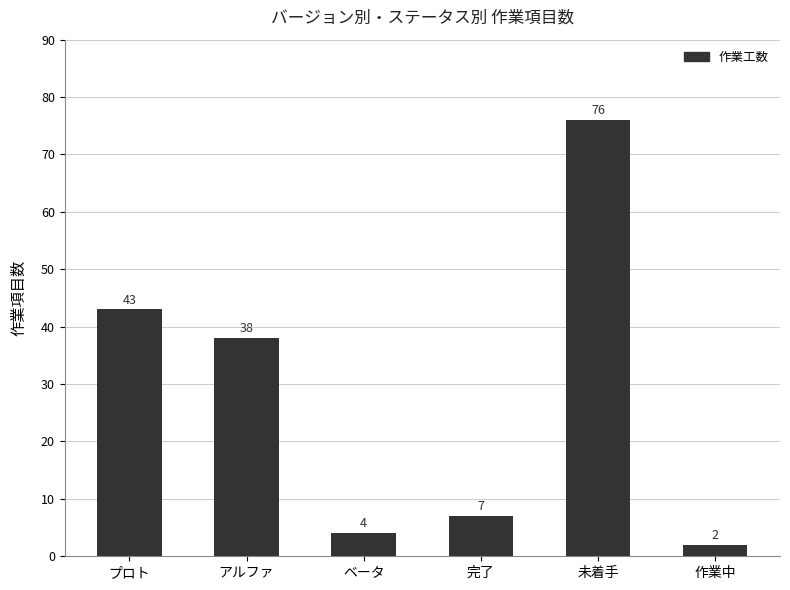

What position from the left is 作業中?

6